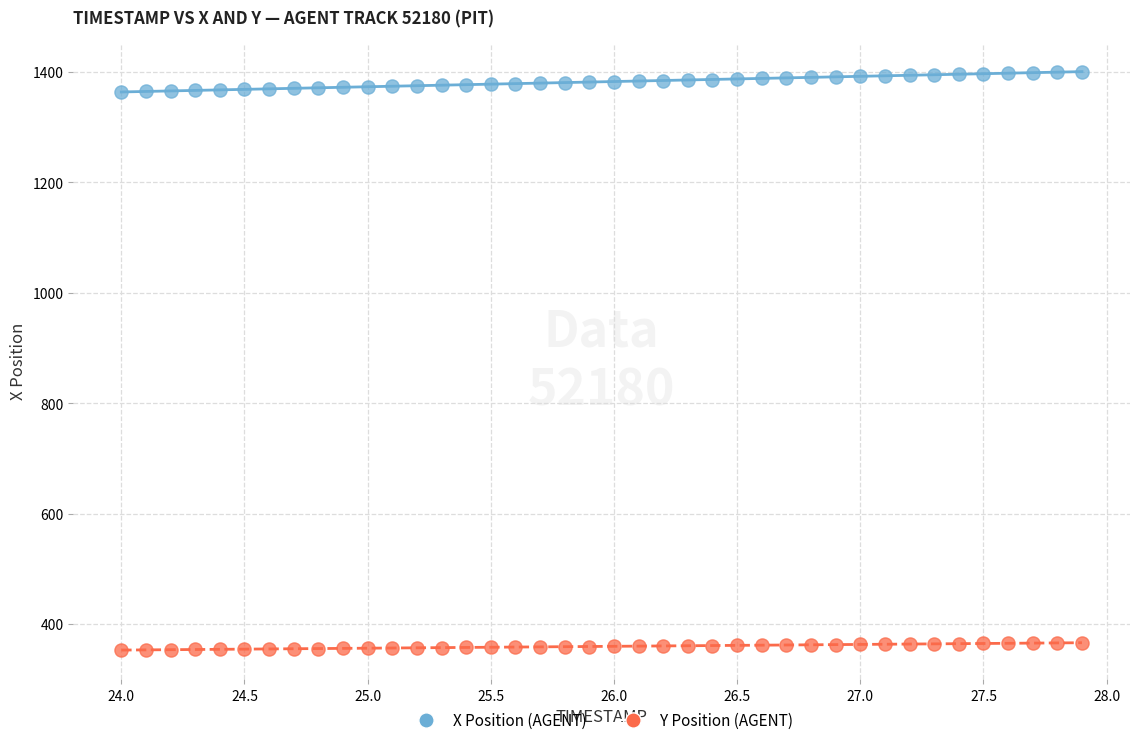

Across all data points, what is the range of Y values (max minus min)?

1048.4